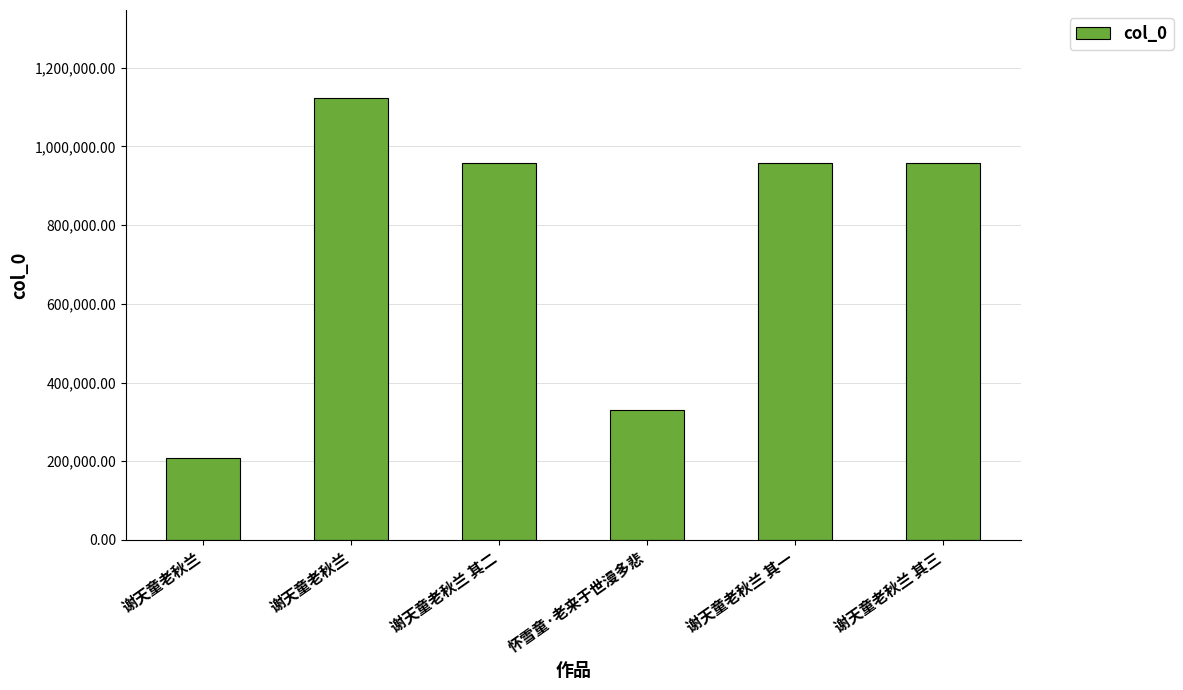

What is the sum of all values?

4537338